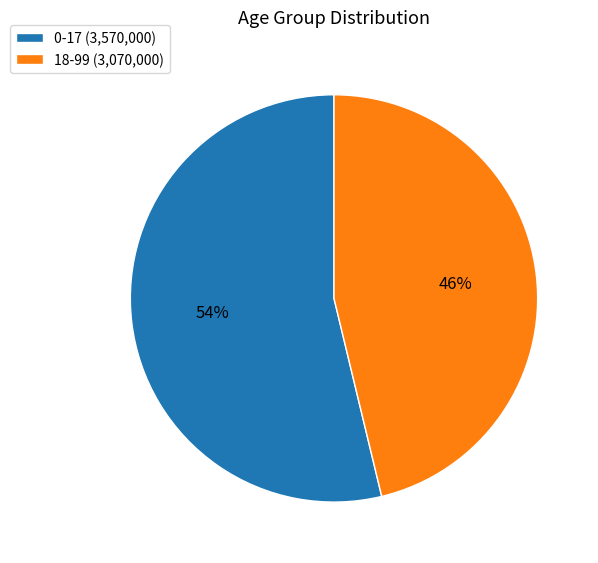

What is the largest slice in the pie chart?

0-17